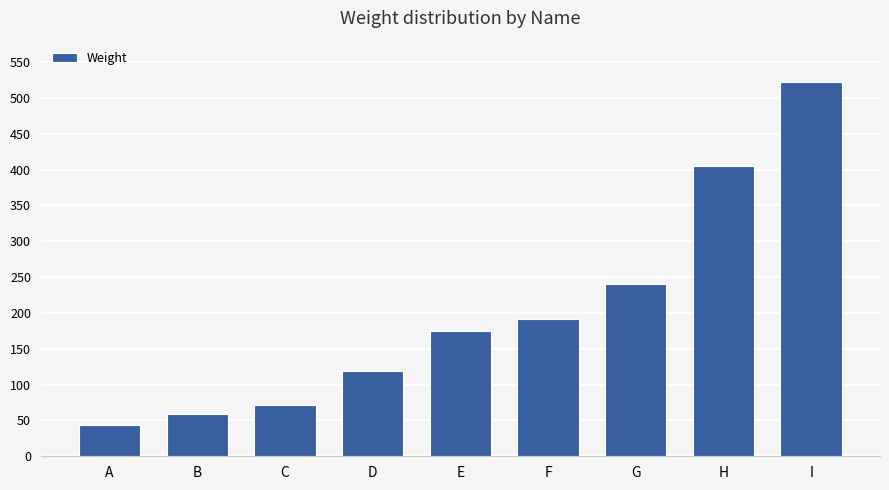

The value at E is 271. True or false?

False